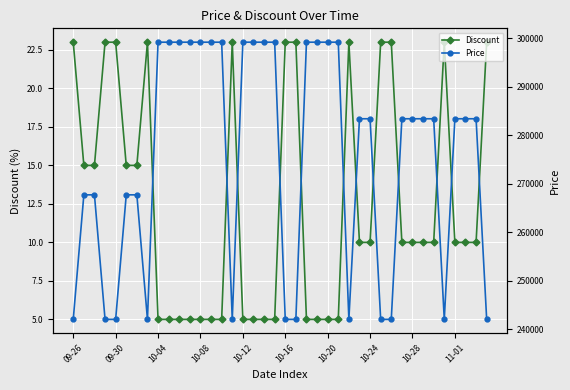

Count the Price values in the range 242000 to 299200.

40